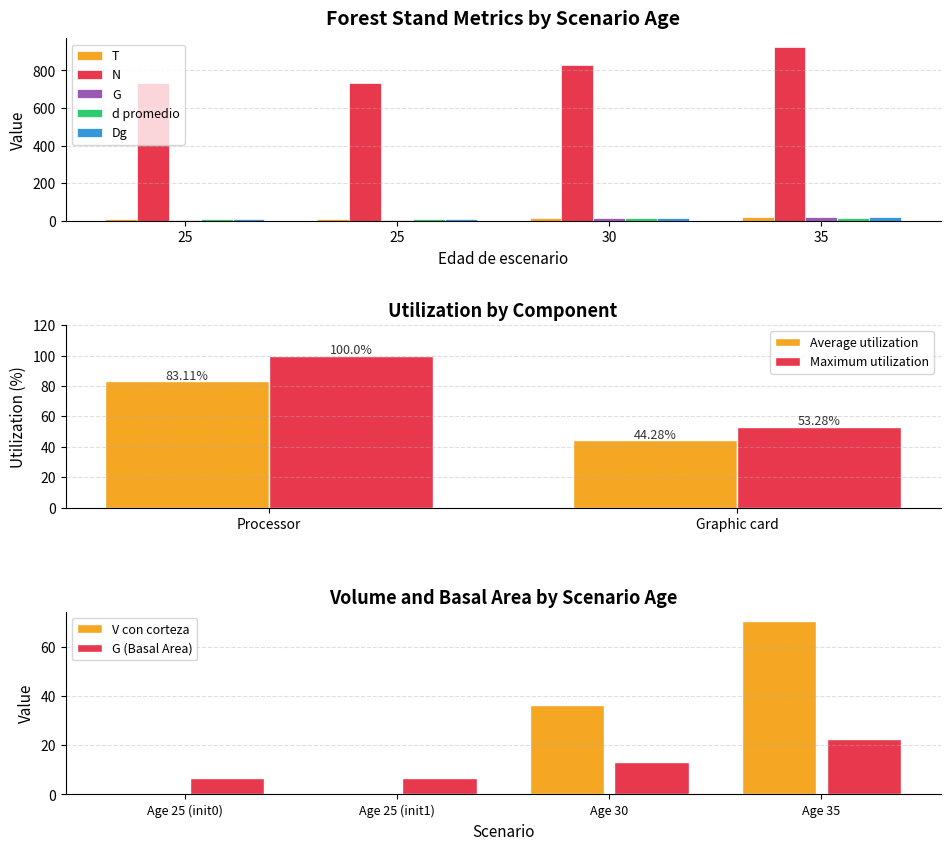

How many data points in N are less than 830?

2